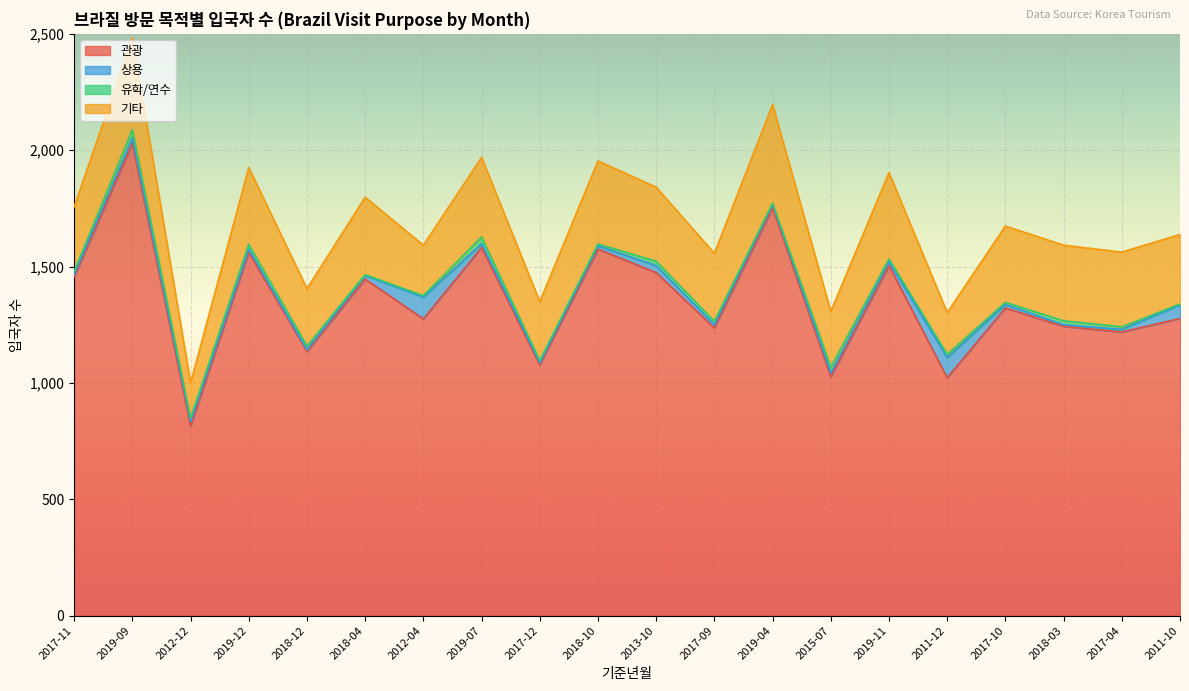

Which series has the largest total across all categories?

관광